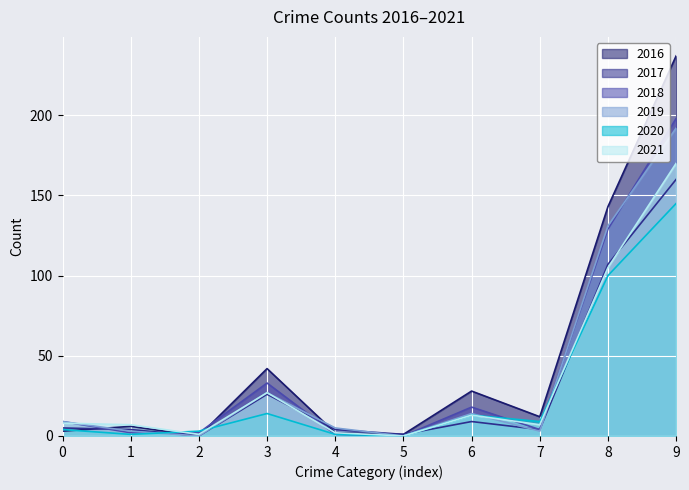

Which series has the largest range (max minus min)?

2016